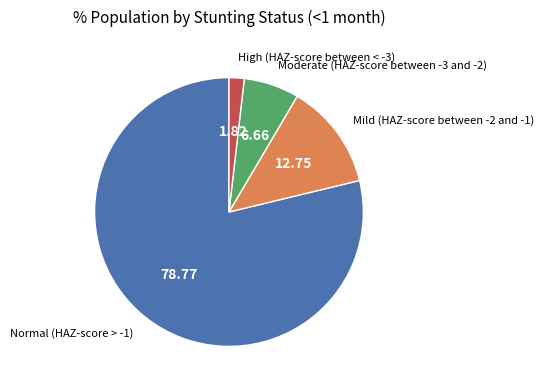

Is there any slice that represents more than half of the pie?

Yes